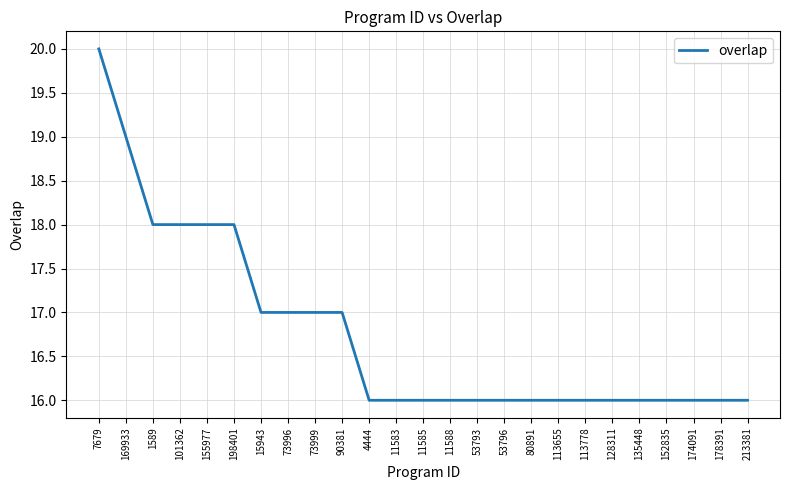

What position from the left is 90381?

10